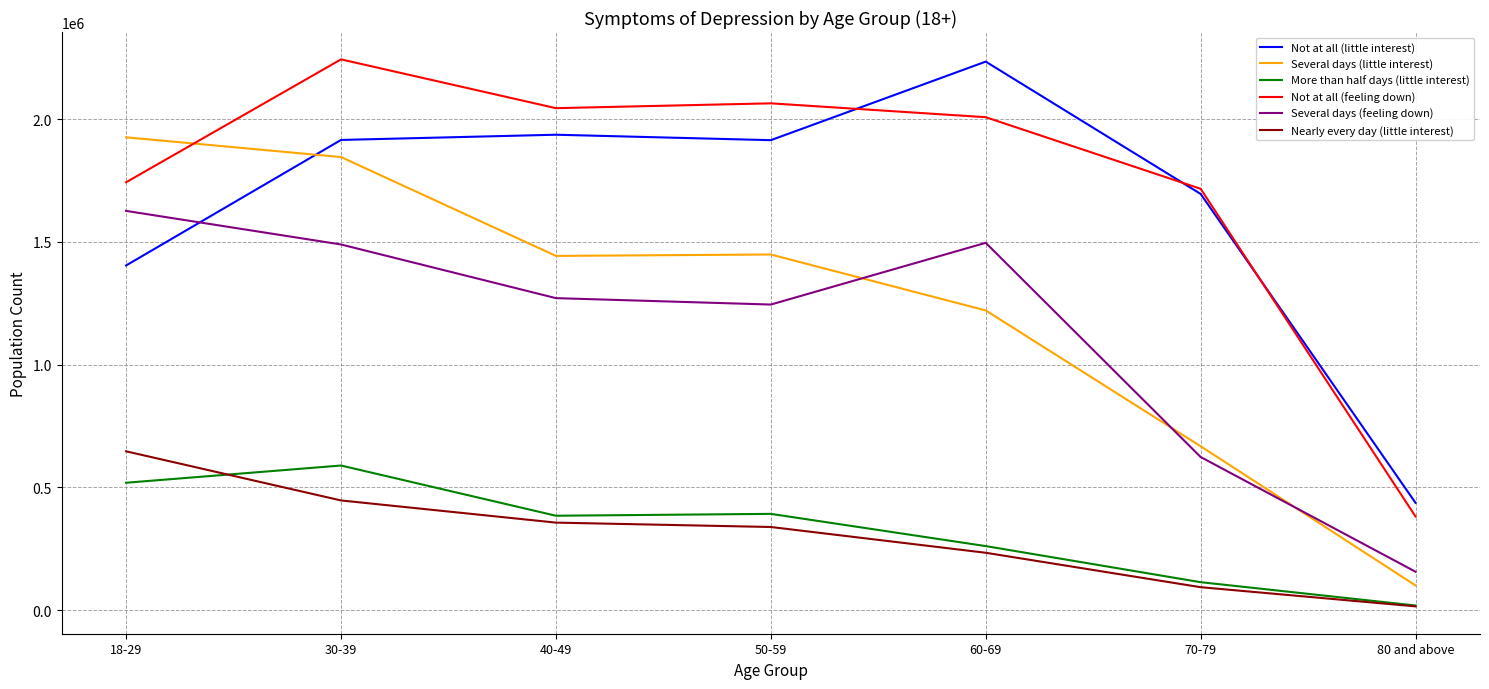

At which label does Not at all (little interest) reach its minimum?

80 and above